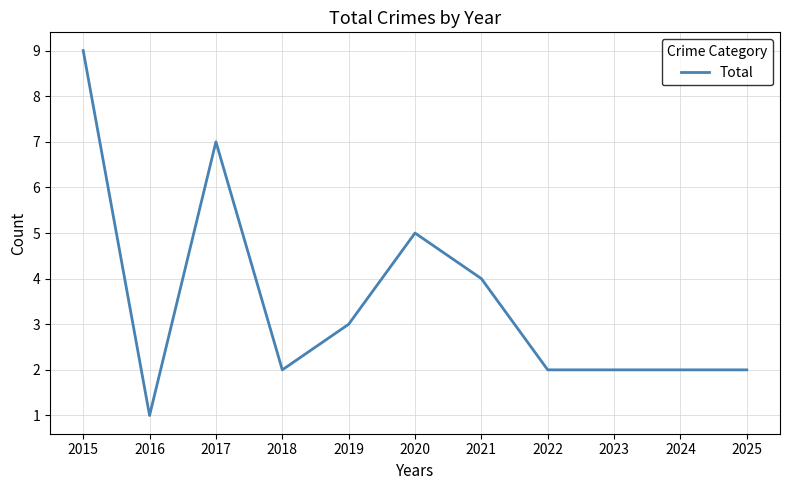

What is the approximate value at 2019?

3